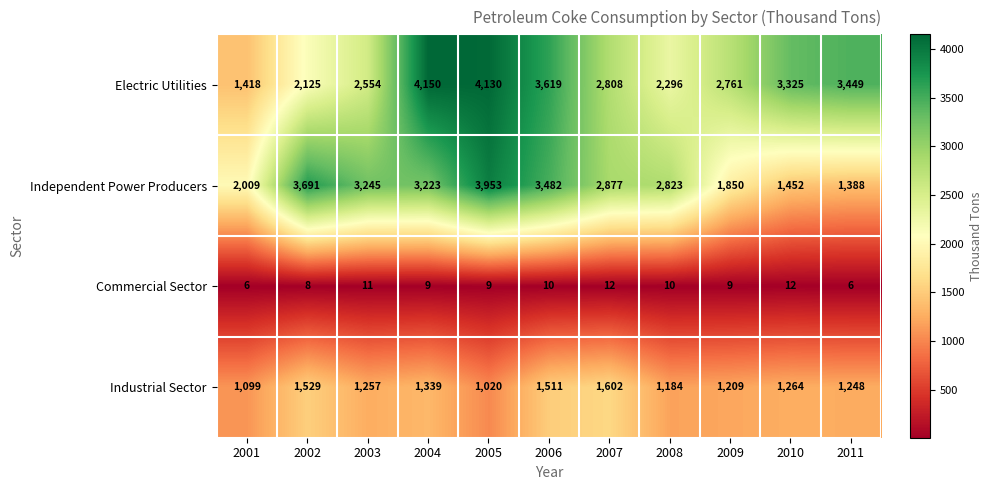

Between 2001 and 2011, which series saw the biggest shift?

Electric Utilities